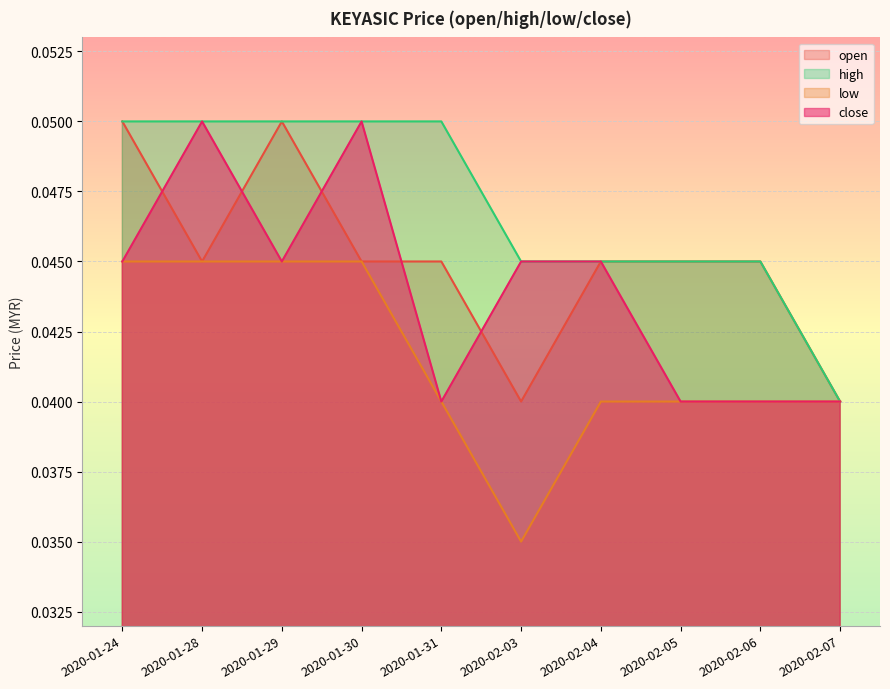

Between 2020-01-30 and 2020-02-07, which series saw the biggest shift?

high